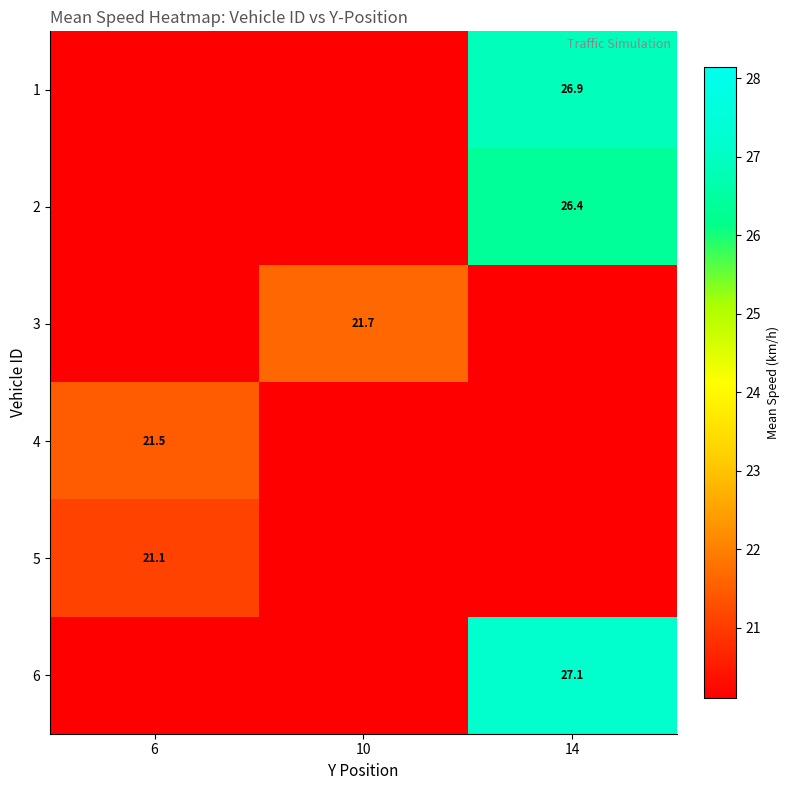

True or false: 3 has a value of 15.1 at 10.

False